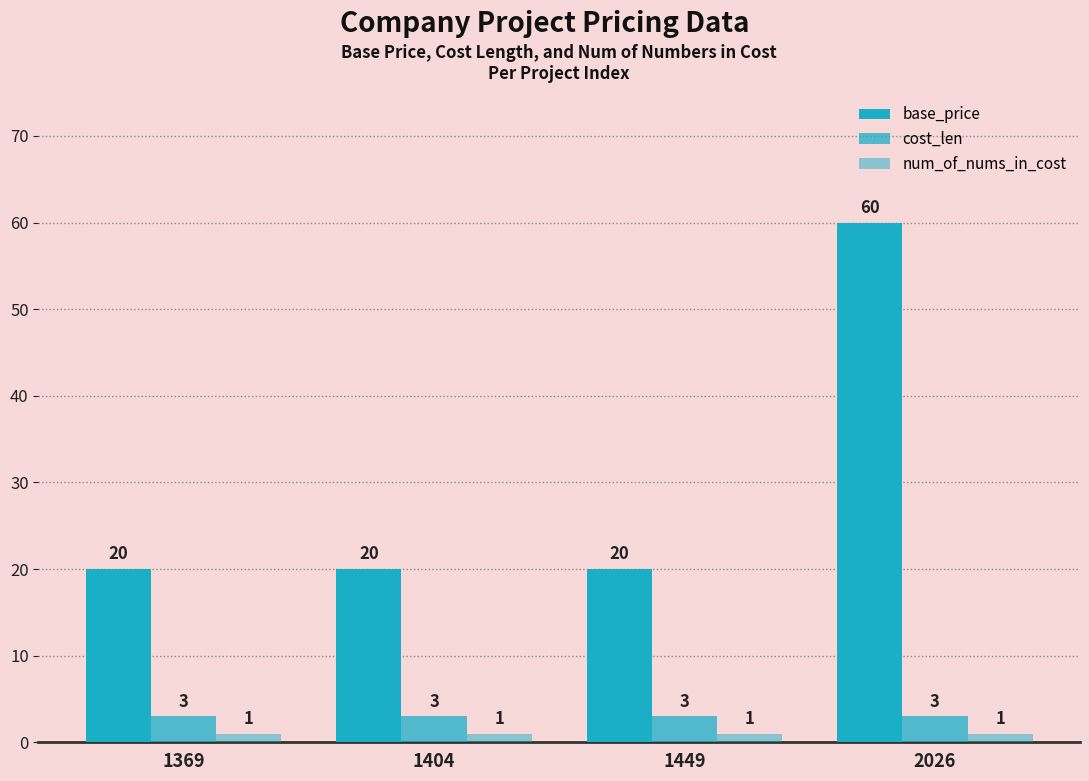

Reading left to right, what are all the values shown in this chart?

base_price: 20	20	20	60
cost_len: 3	3	3	3
num_of_nums_in_cost: 1	1	1	1